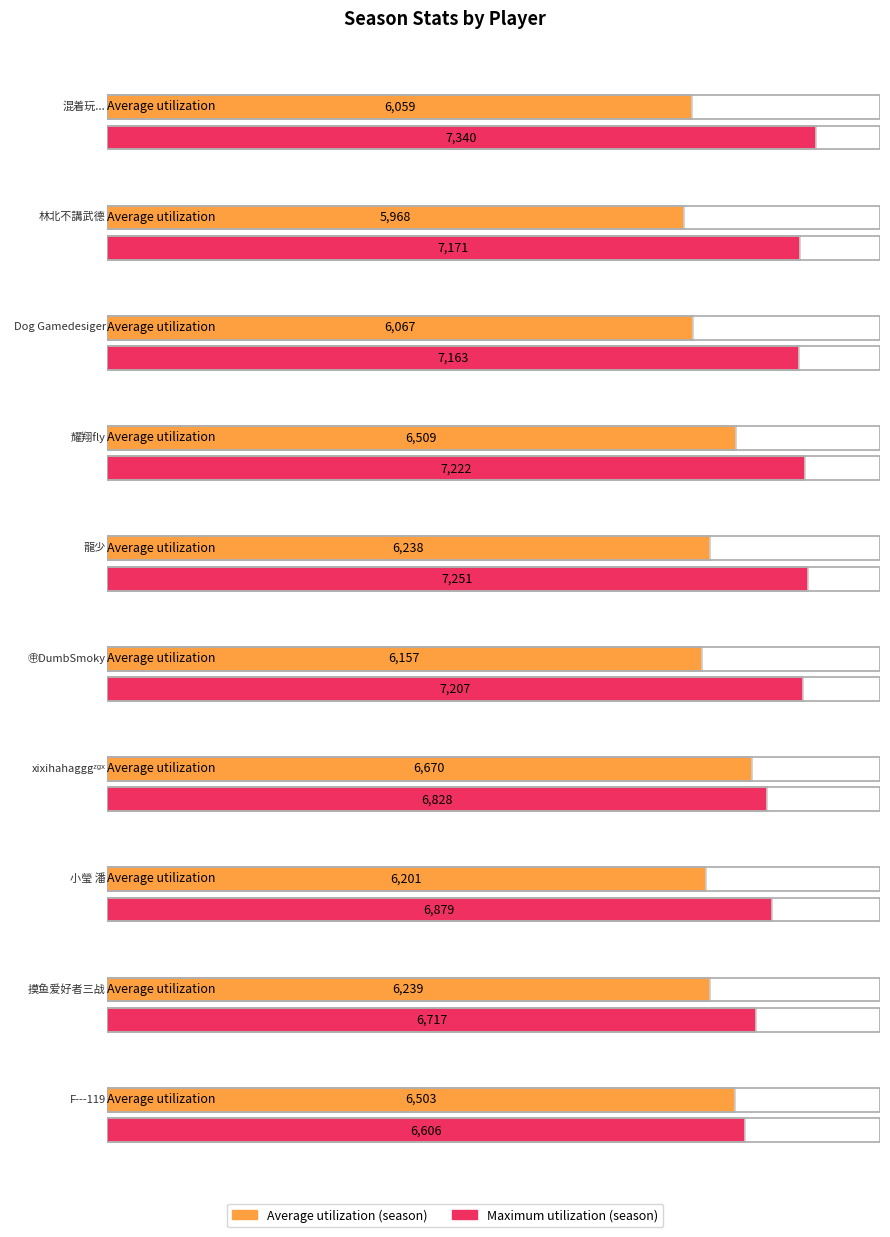

Which category has the lowest value across all series?

林北不講武德